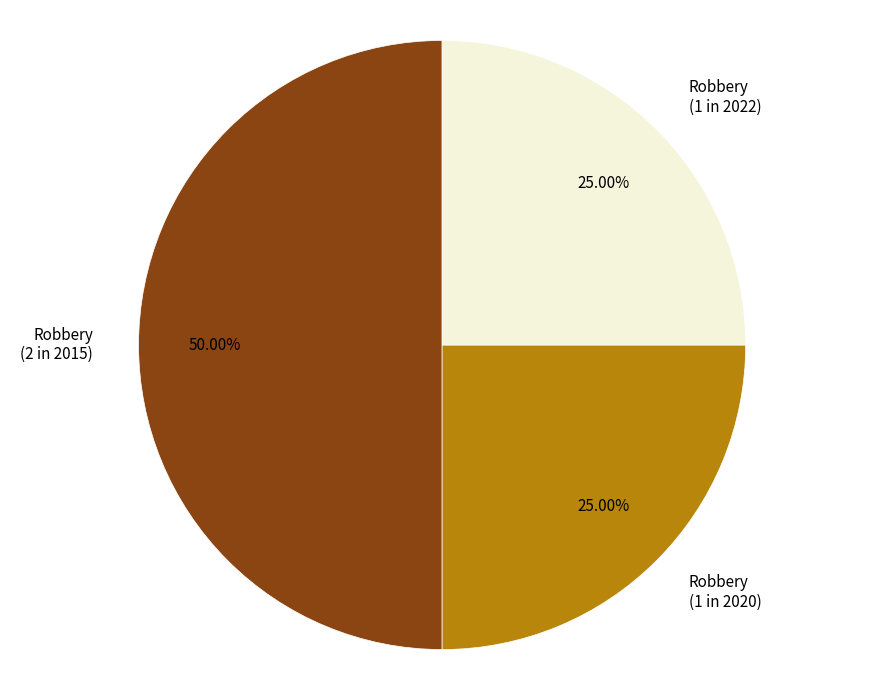

How many slices are in this pie chart?

3